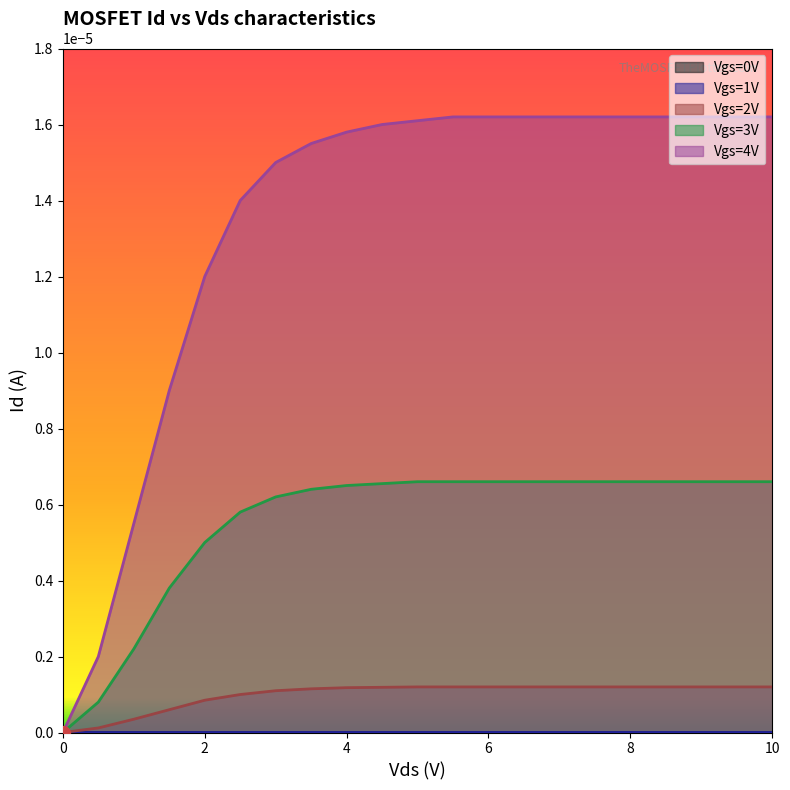

How many distinct data groups are displayed?

5